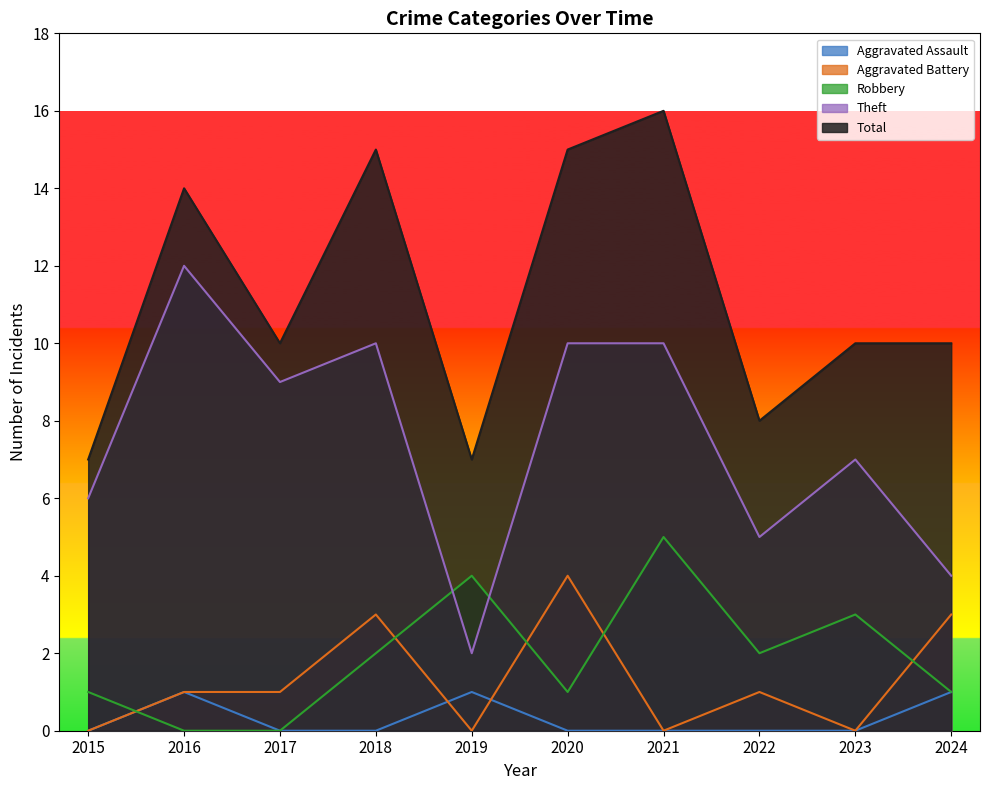

Reading left to right, list all the values displayed in this chart.

Aggravated Assault: 0	1	0	0	1	0	0	0	0	1
Aggravated Battery: 0	1	1	3	0	4	0	1	0	3
Robbery: 1	0	0	2	4	1	5	2	3	1
Theft: 6	12	9	10	2	10	10	5	7	4
Total: 7	14	10	15	7	15	16	8	10	10